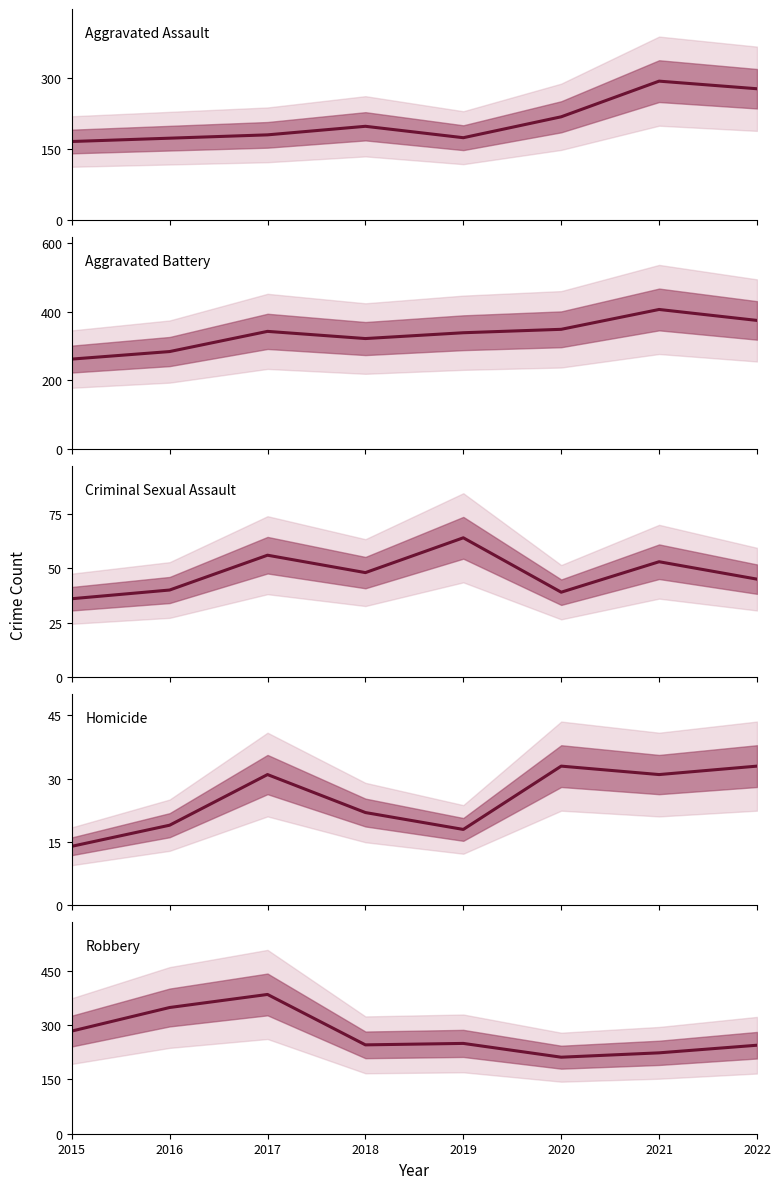

Reading left to right, what are all the values shown in this chart?

Aggravated Assault: 2015=166	2016=173	2017=180	2018=198	2019=174	2020=218	2021=293	2022=277
Aggravated Battery: 2015=262	2016=284	2017=343	2018=322	2019=339	2020=349	2021=407	2022=375
Criminal Sexual Assault: 2015=36	2016=40	2017=56	2018=48	2019=64	2020=39	2021=53	2022=45
Homicide: 2015=14	2016=19	2017=31	2018=22	2019=18	2020=33	2021=31	2022=33
Robbery: 2015=283	2016=348	2017=384	2018=245	2019=249	2020=211	2021=223	2022=244